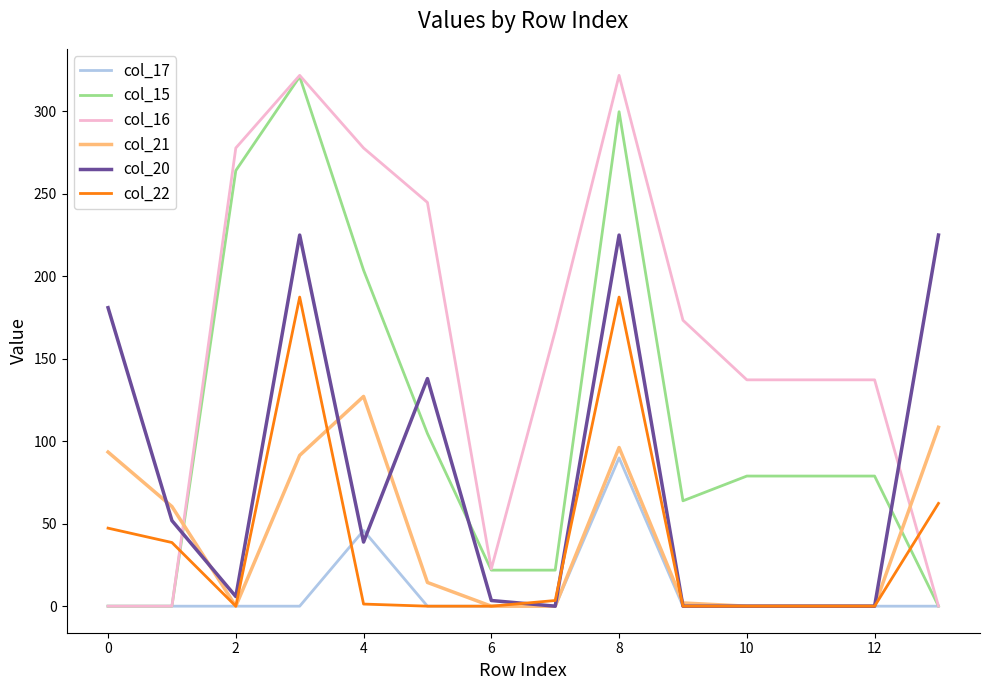

How many lines are shown in the chart?

6